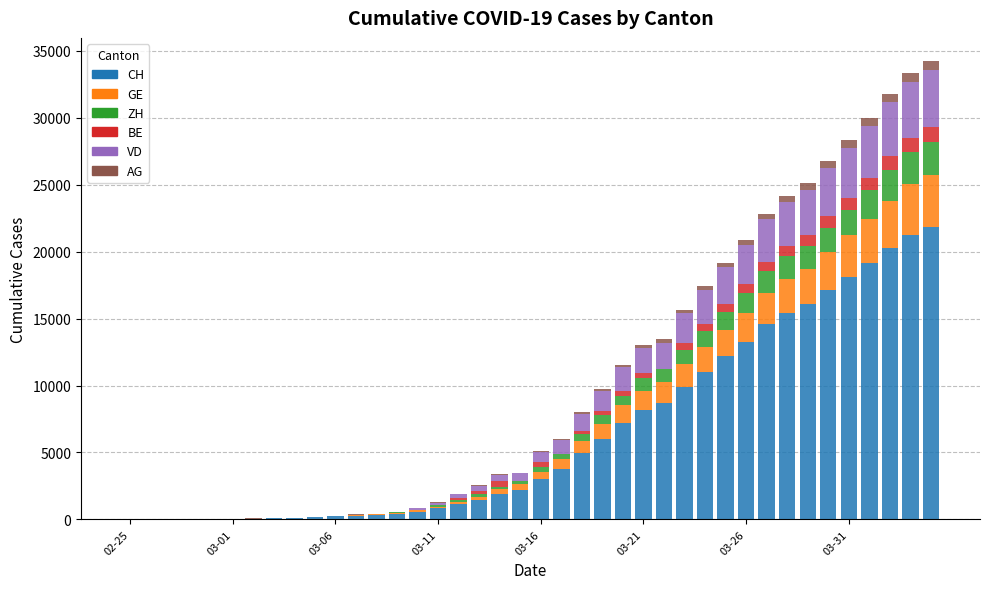

List the series in order of their peak value, lowest first.

AG, BE, ZH, GE, VD, CH